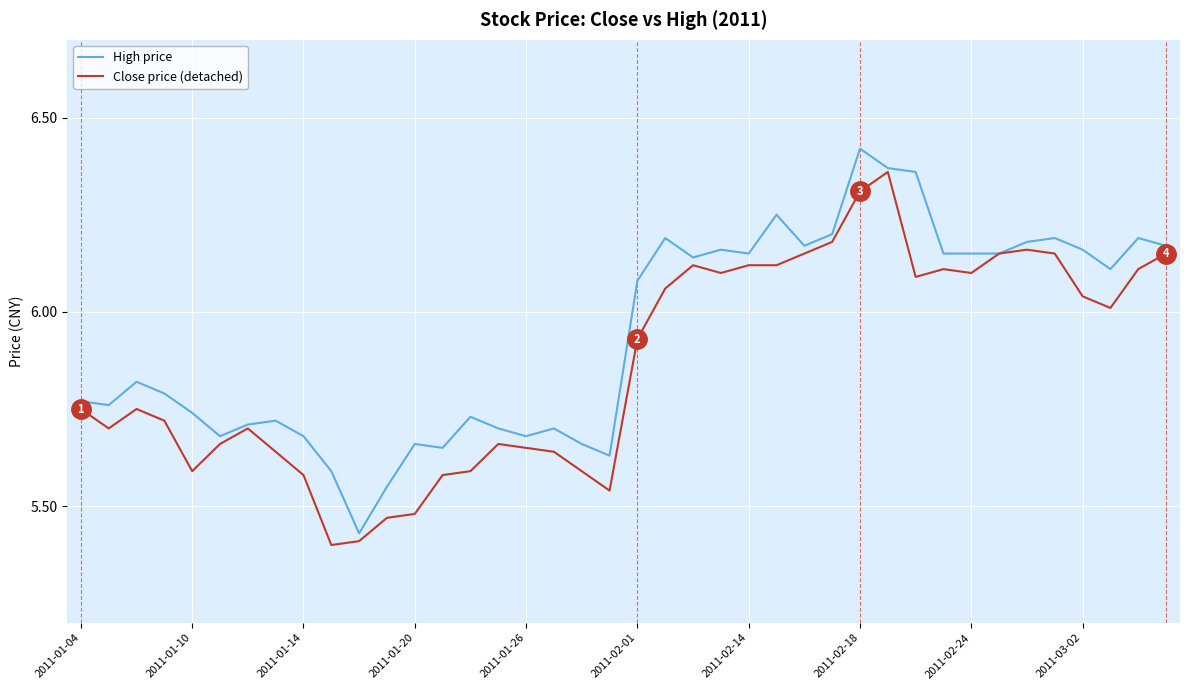

Rank the series by their average value, from lowest to highest.

Close price (detached), High price